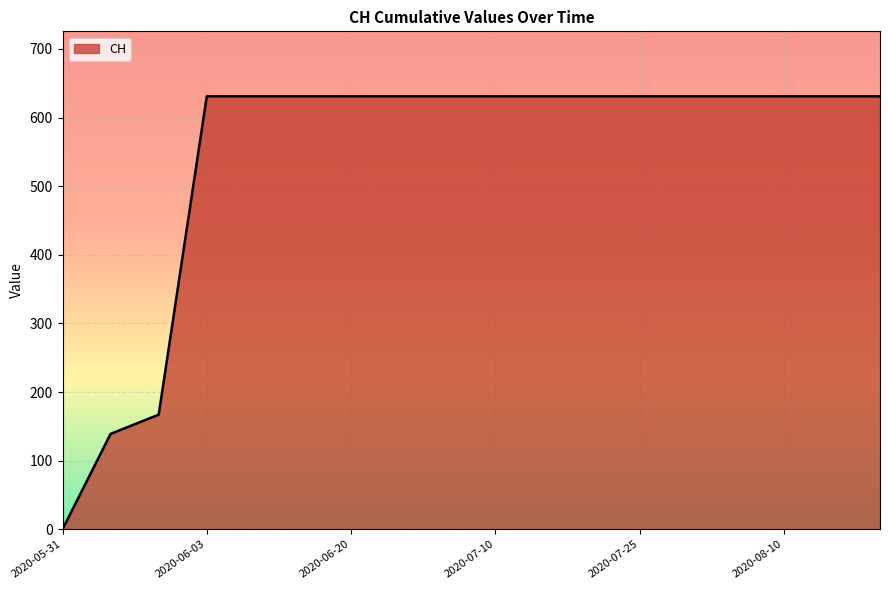

How many lines are shown in the chart?

1